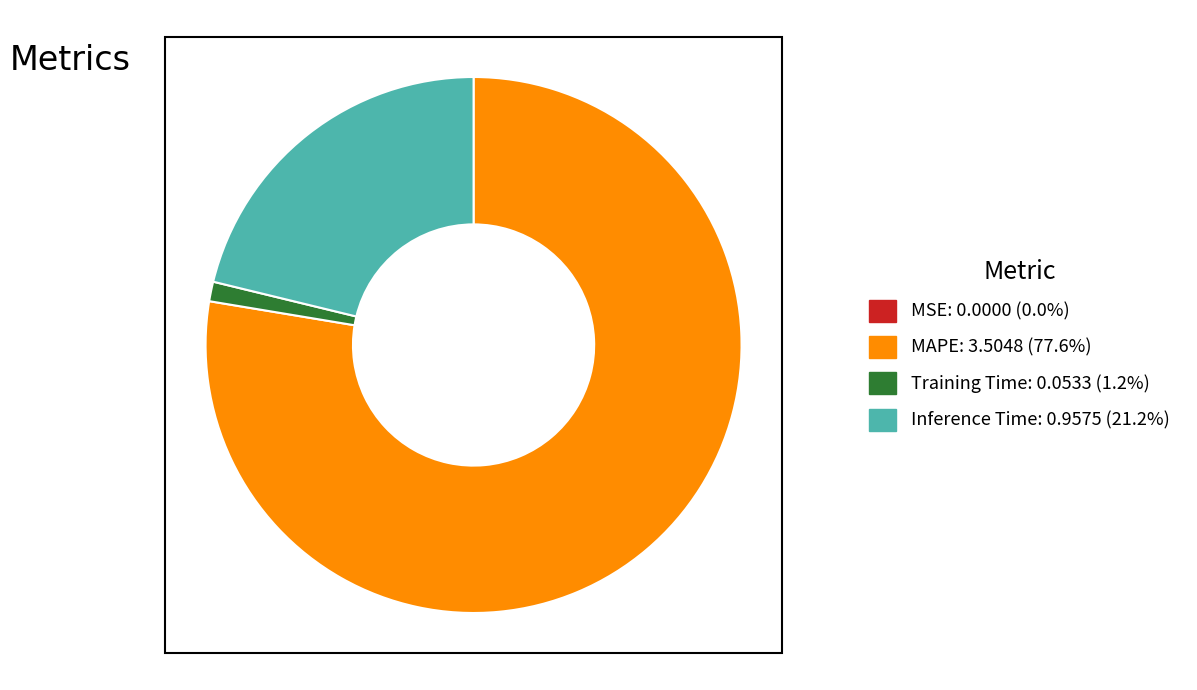

Is there any slice that represents more than half of the pie?

Yes